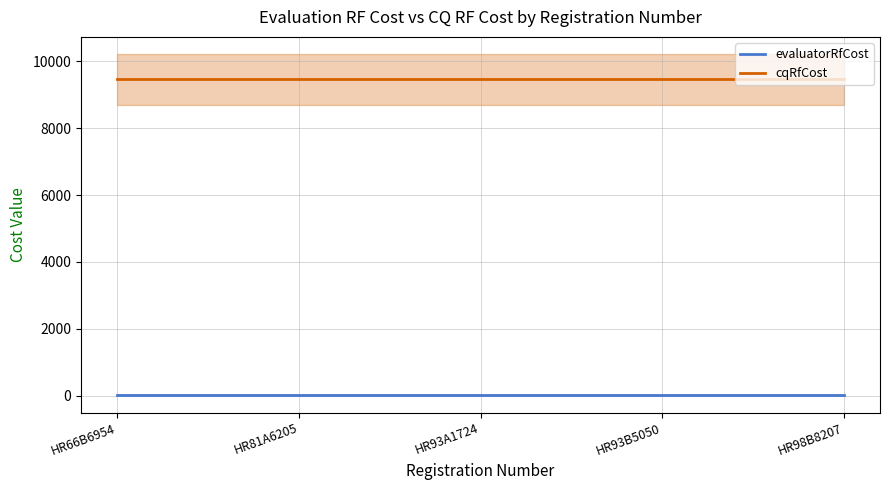

Where is evaluatorRfCost nearest to the value 1?

HR66B6954